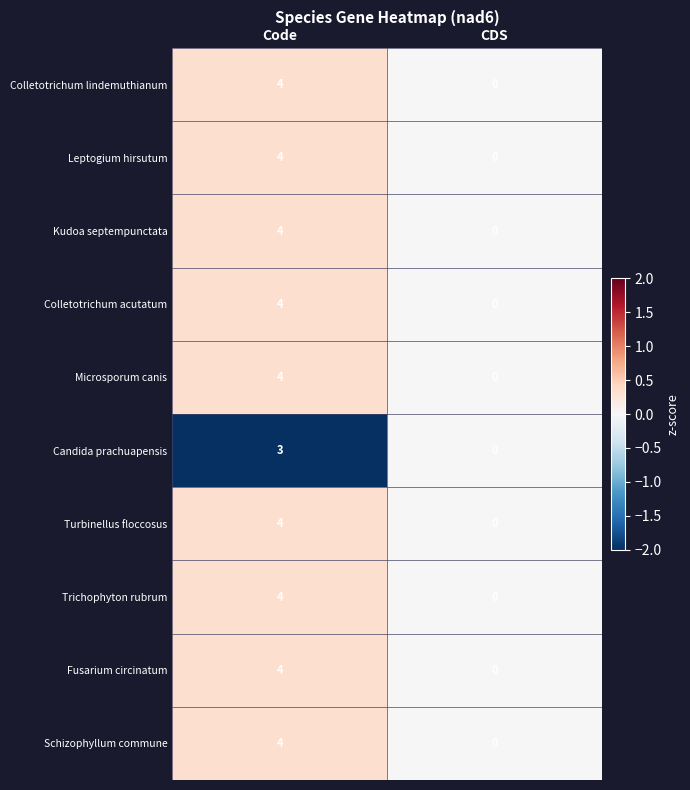

How many distinct data groups are displayed?

10